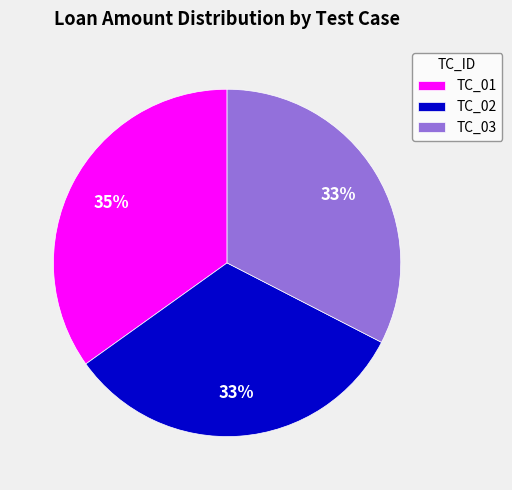

What percentage is the TC_01 slice, to the nearest percent?

35%